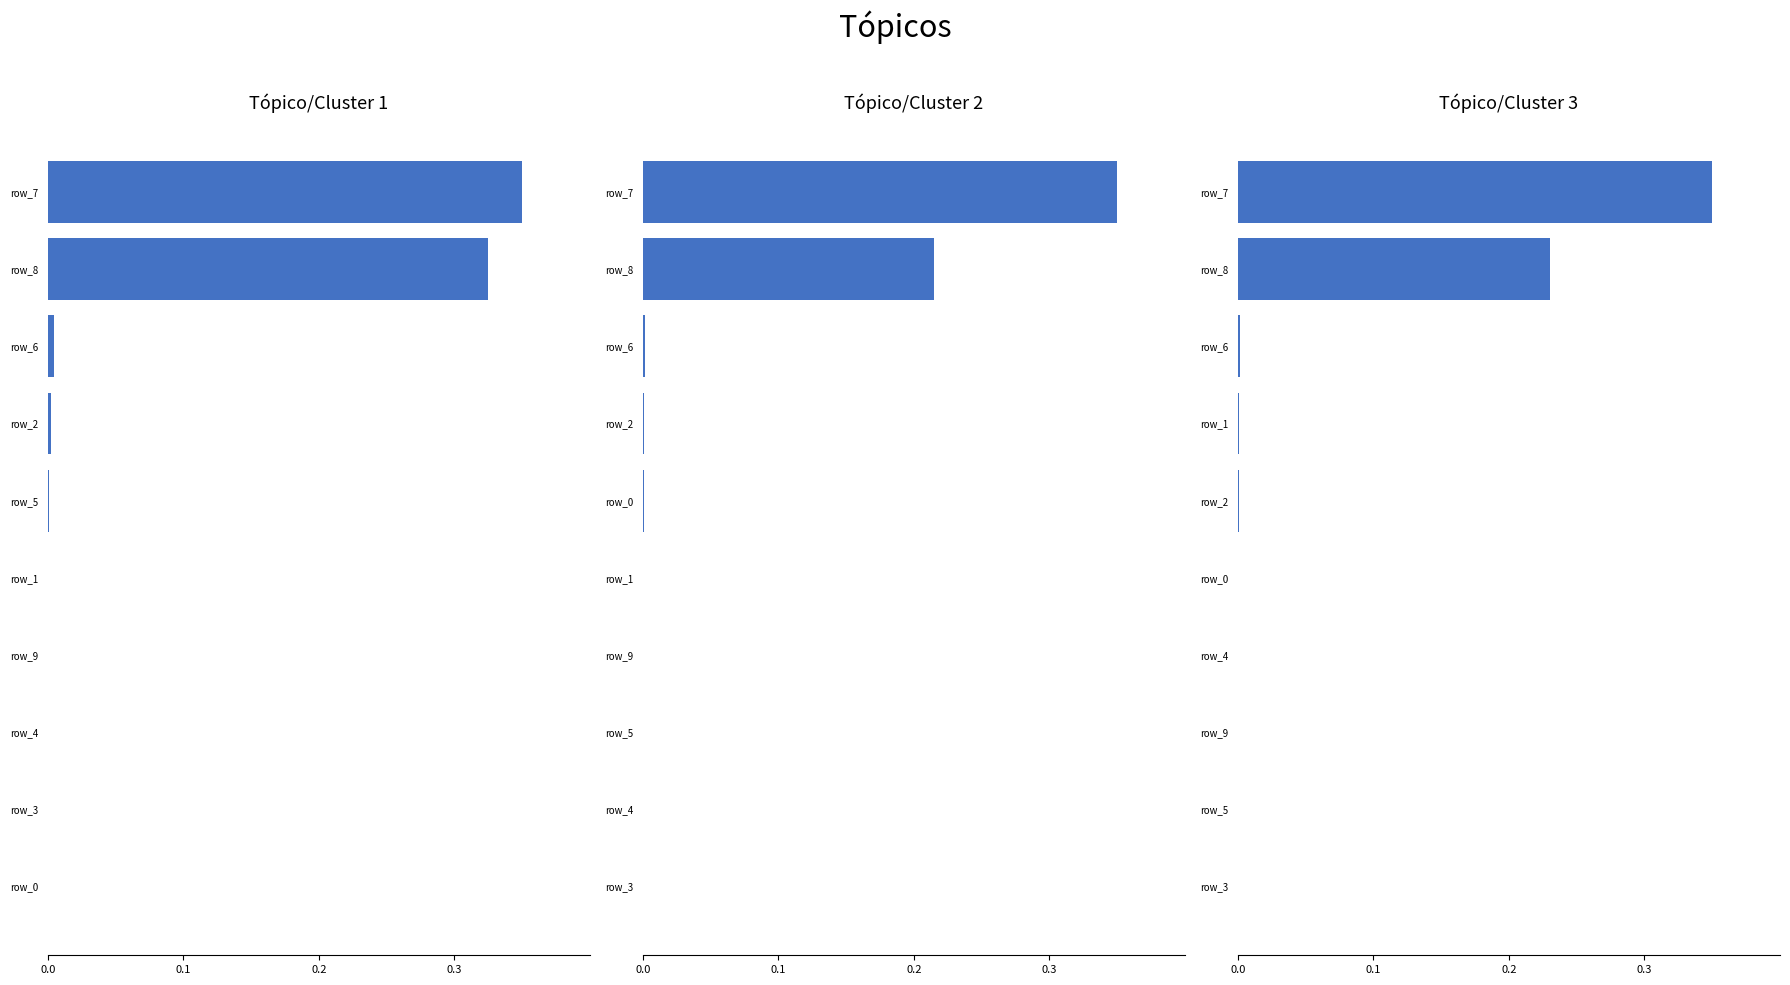

How many categories are shown in the chart?

10